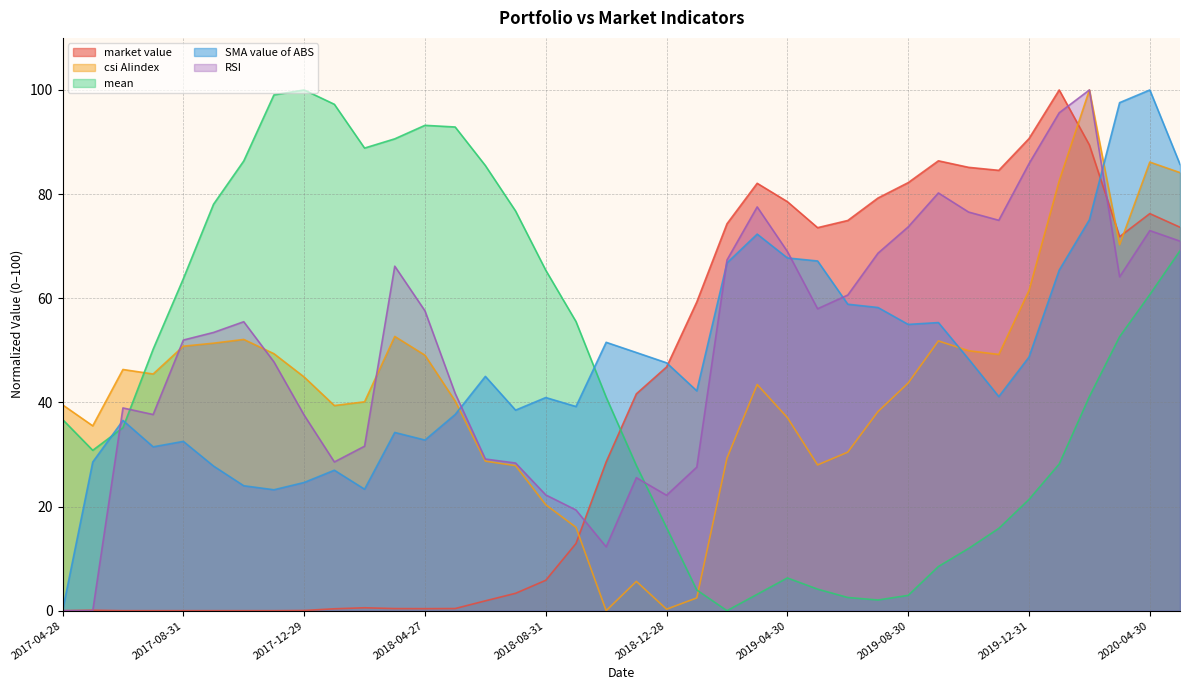

Where is the first local minimum for SMA value of ABS?

2017-07-31